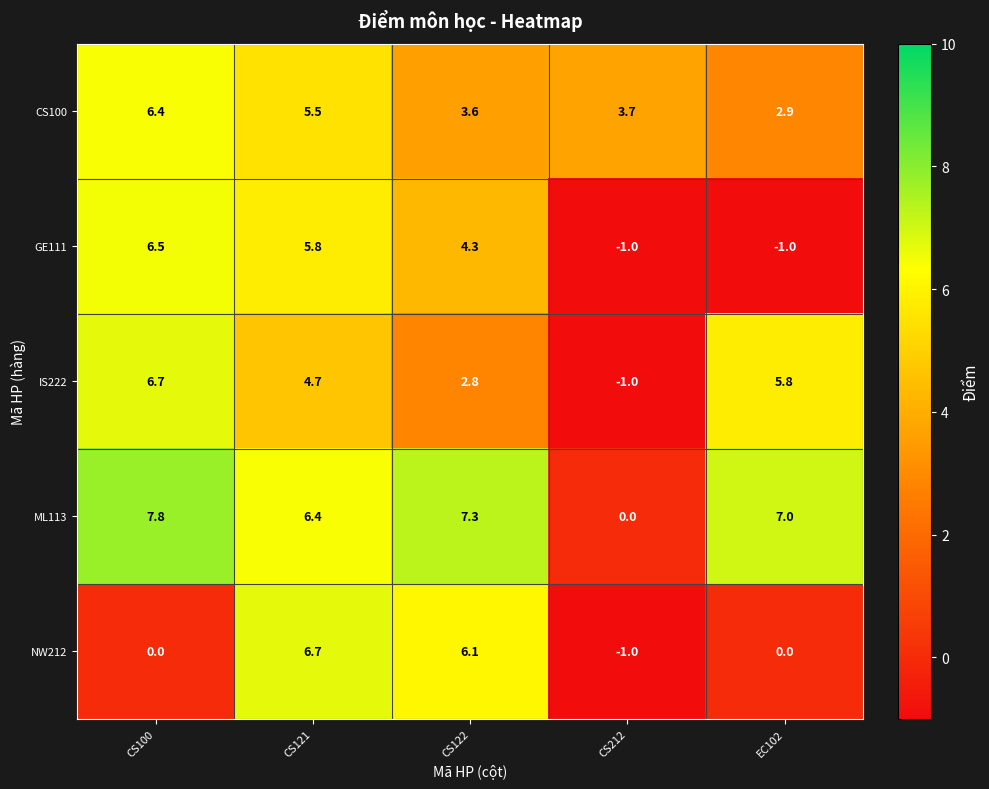

What is the greatest value displayed?

7.8